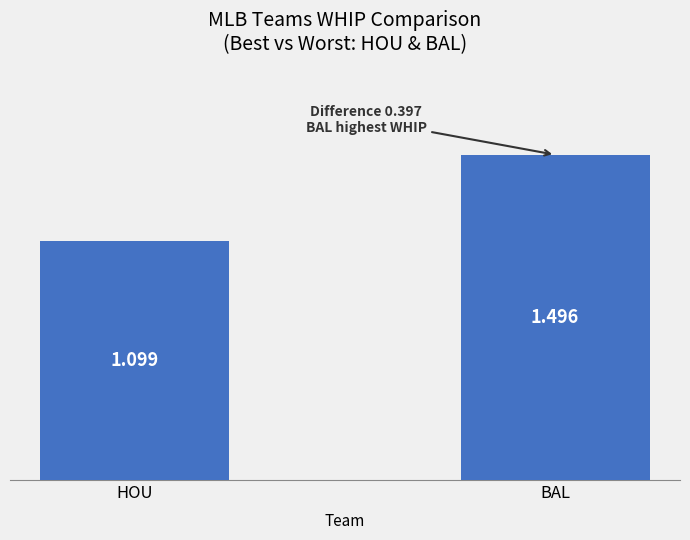

What is the approximate value at HOU?

1.1